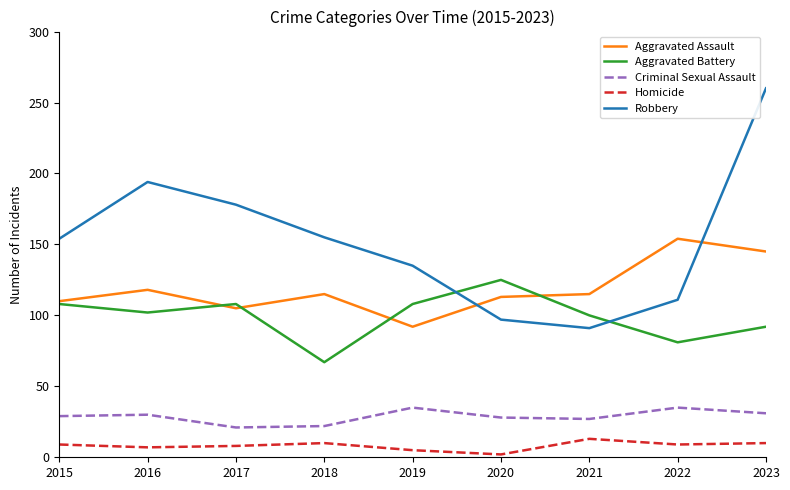

Is the value of Aggravated Assault at 2022 greater than the value of Robbery at 2016?

No